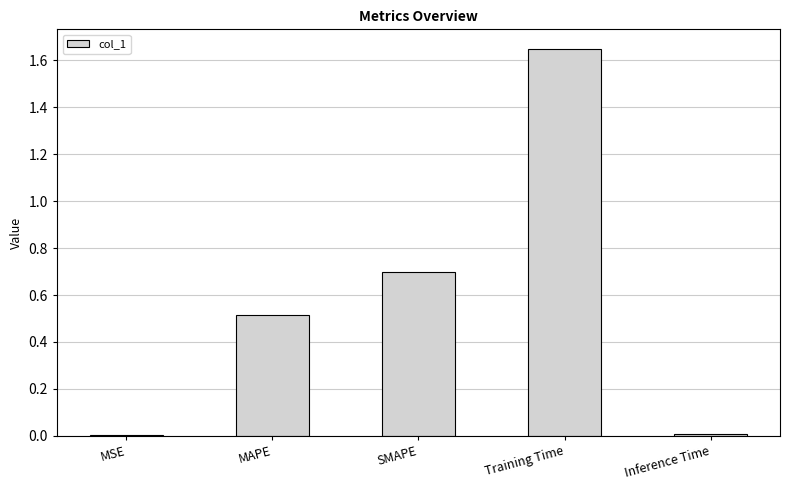

At which category does the chart reach its peak across all series?

Training Time